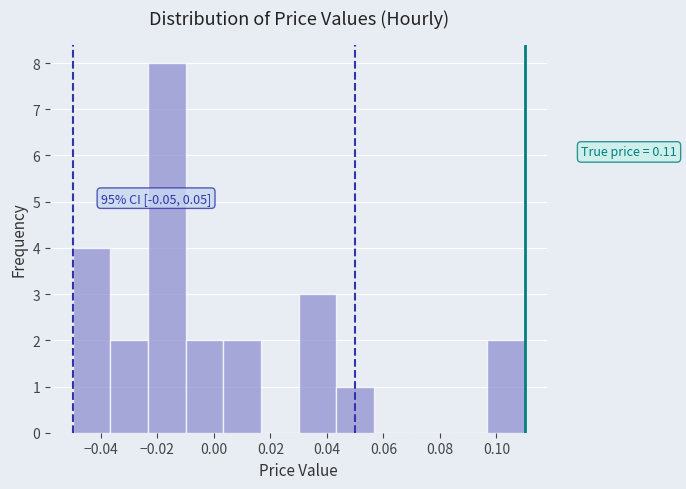

Which range on the x-axis has the tallest bar?

-0.024 to -0.010